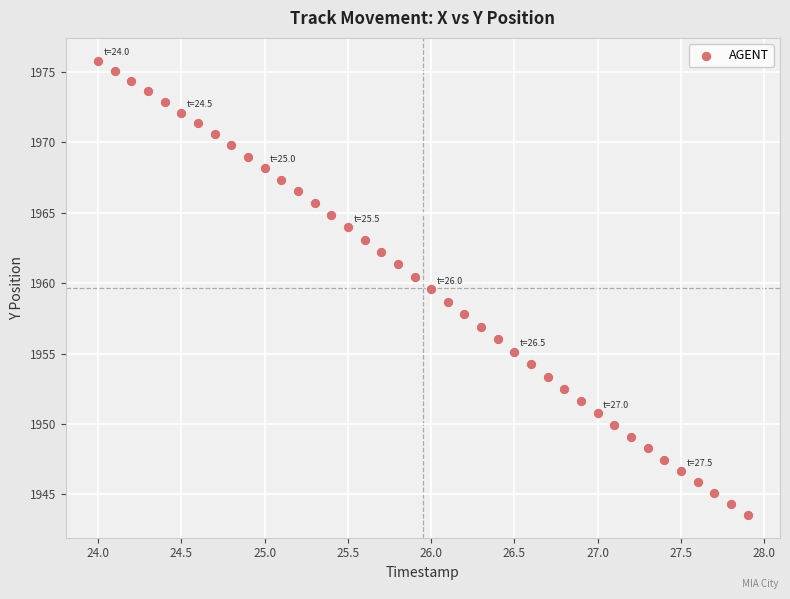

What is the range of X values (max minus min)?

3.9